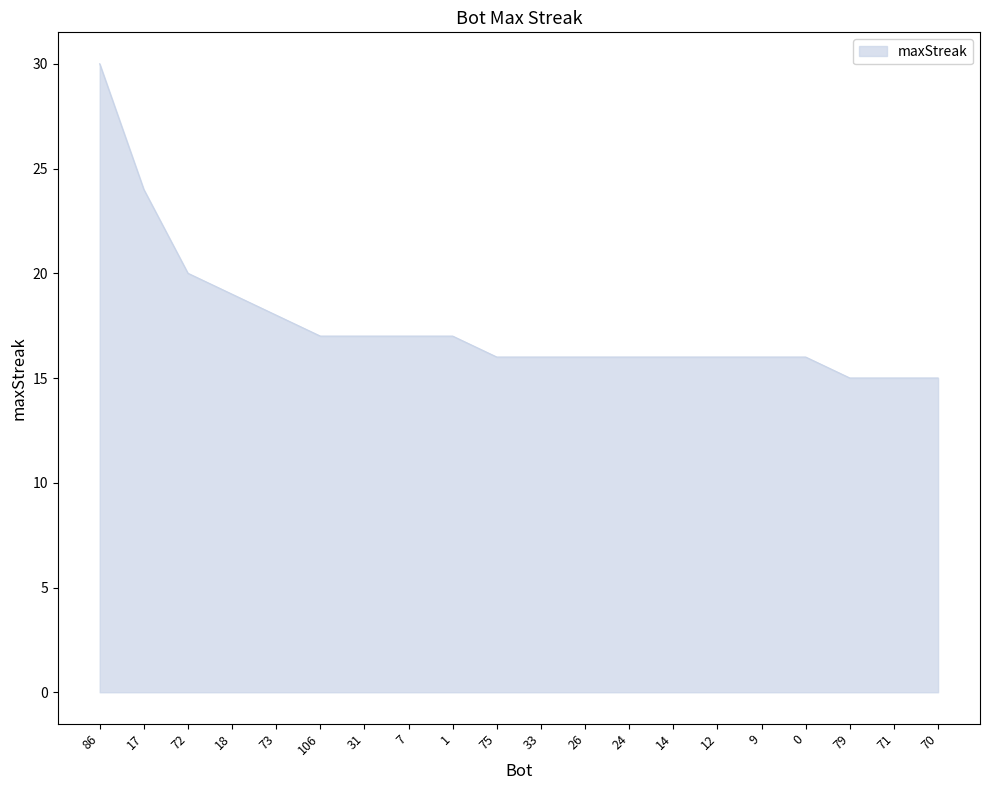

Between 79 and 24, which is larger?

24